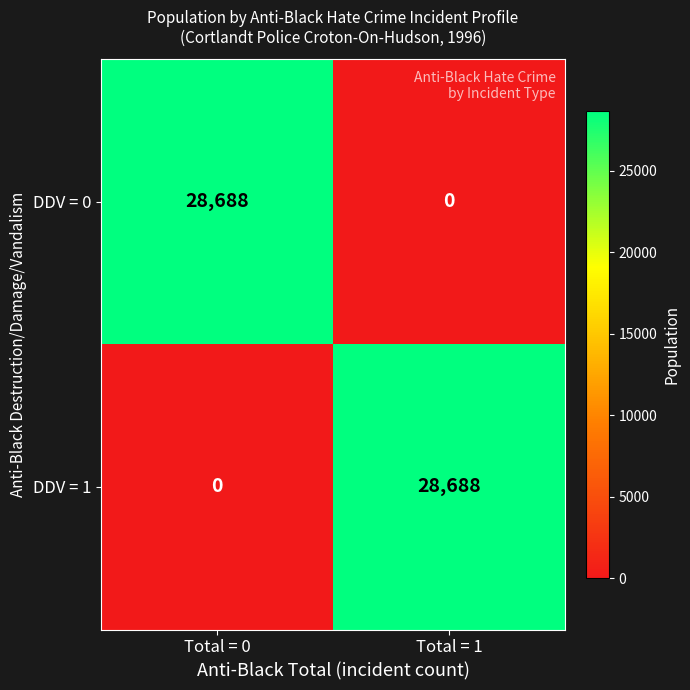

What is the difference between the DDV = 0 values at Total = 0 and Total = 1?

28688